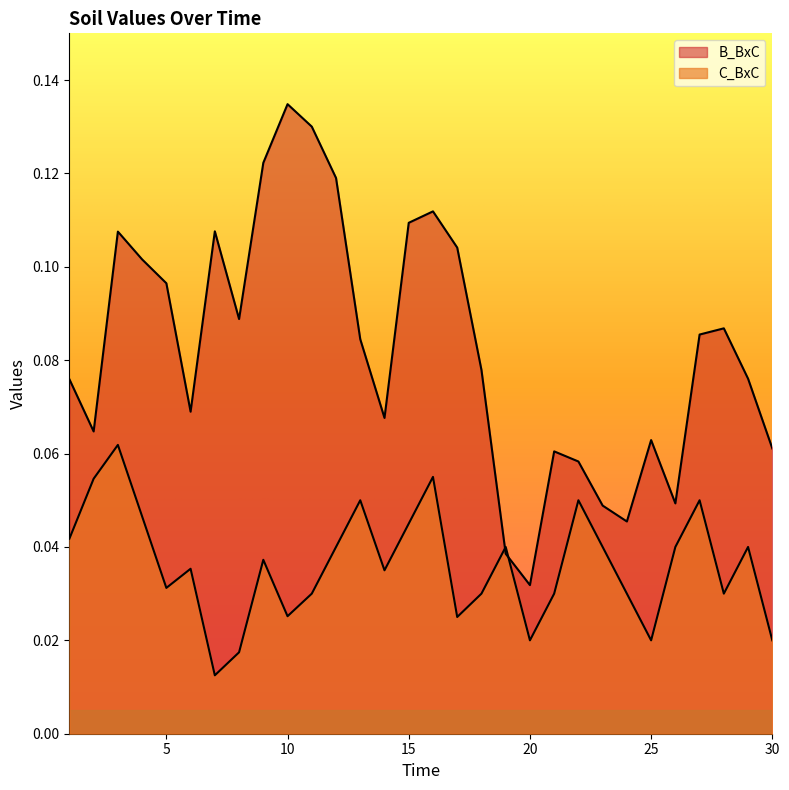

Where is the first local maximum for B_BxC?

3